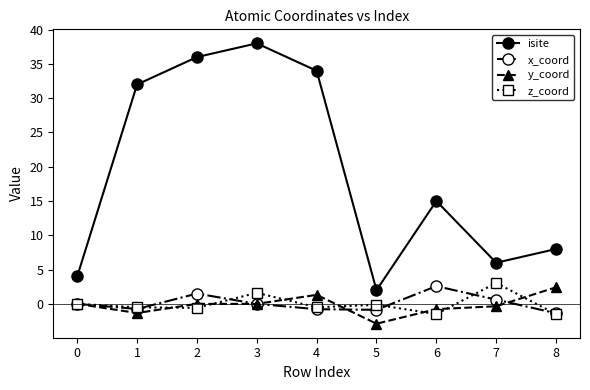

Is it true that isite equals 54.4 at 3?

False